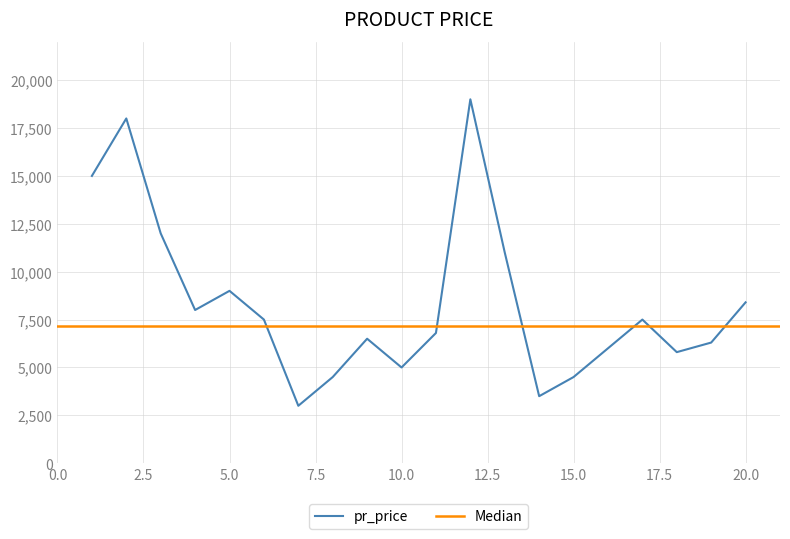

Approximately how many times larger is the value at 7 compared to 14?

0.9